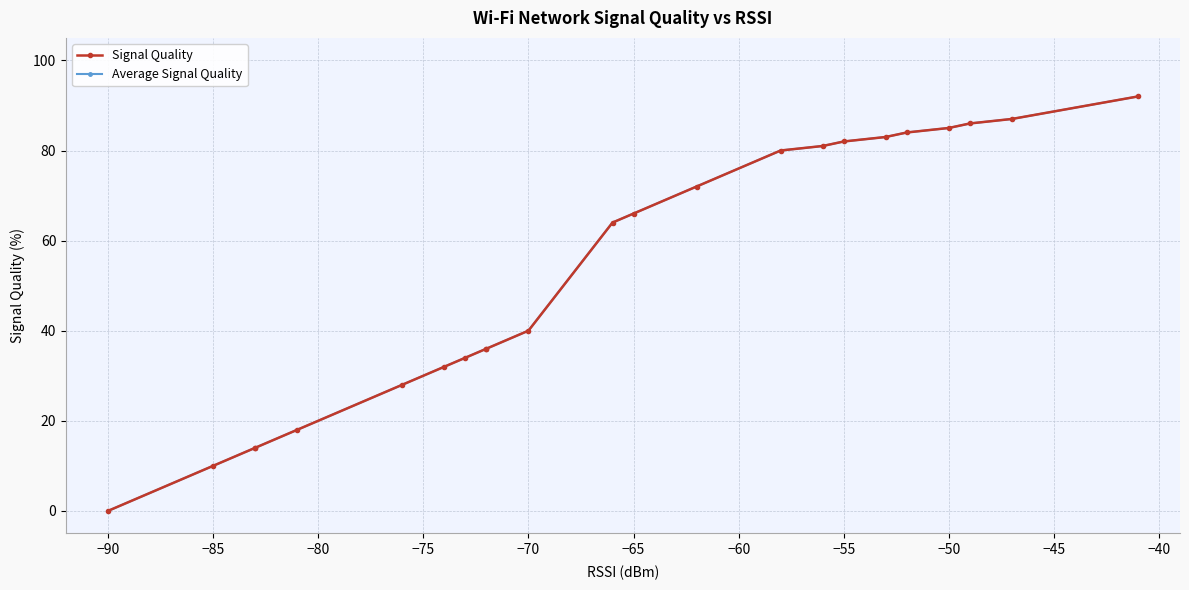

True or false: Signal Quality and Average Signal Quality intersect in this chart.

False